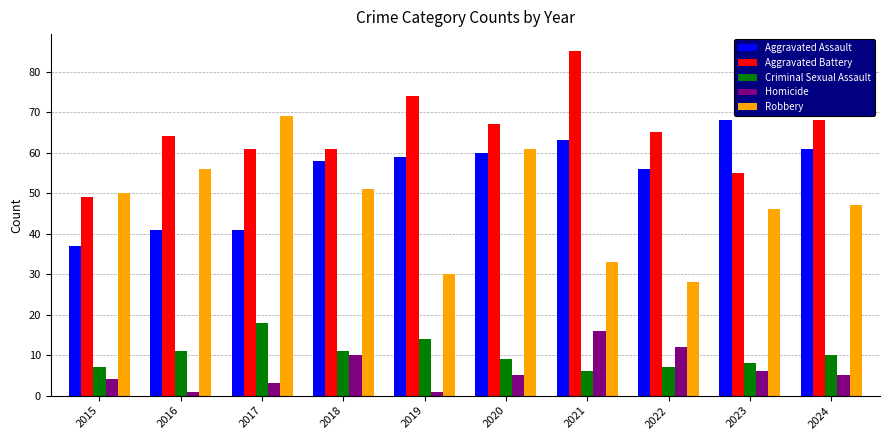

What is the sum of all Homicide values?

63